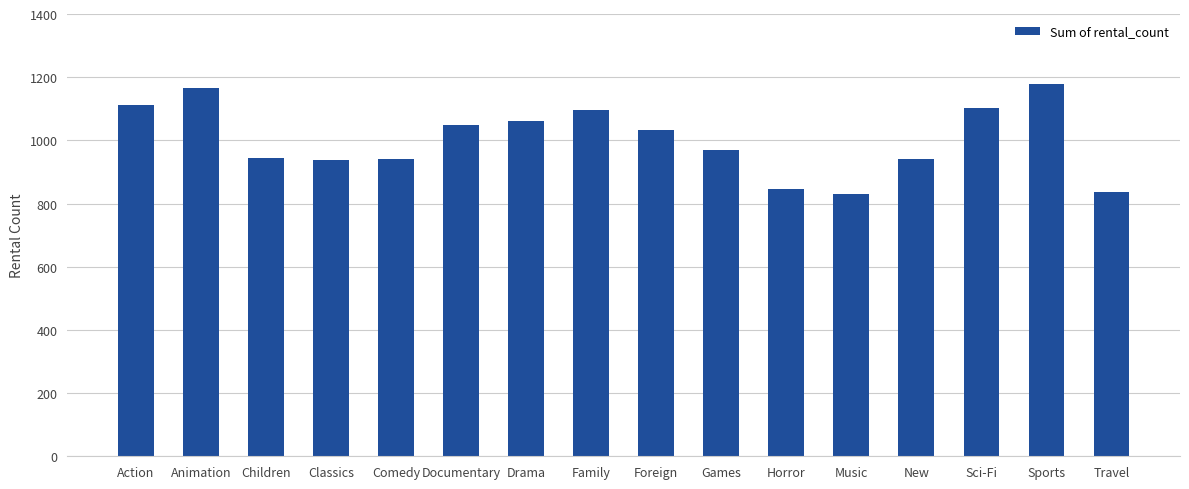

How many series are shown in this chart?

1